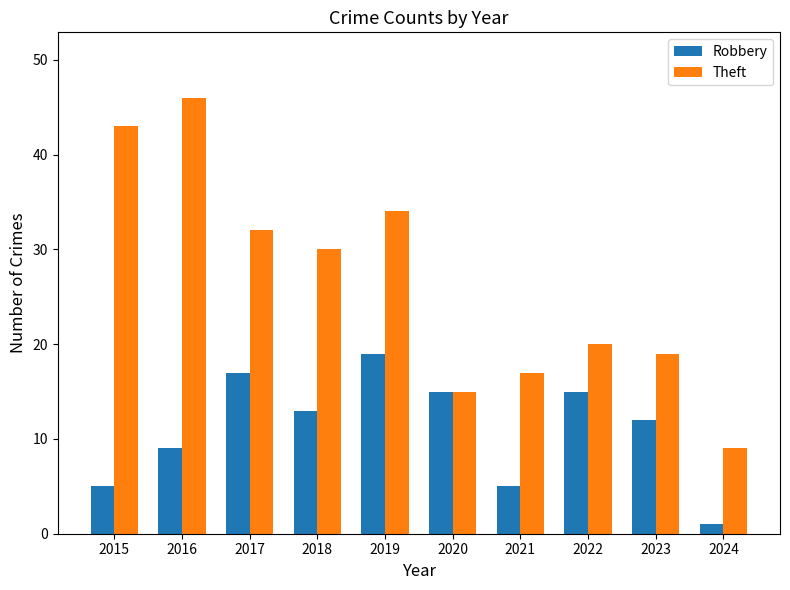

List the series in order of their peak value, lowest first.

Robbery, Theft